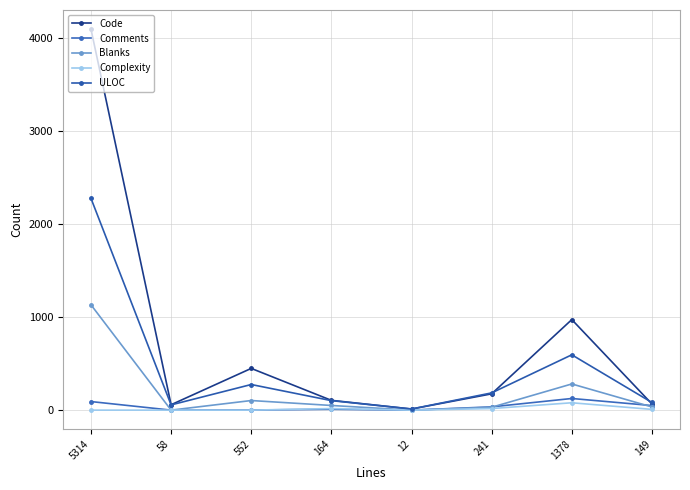

At which category is the sum across all series the highest?

5314